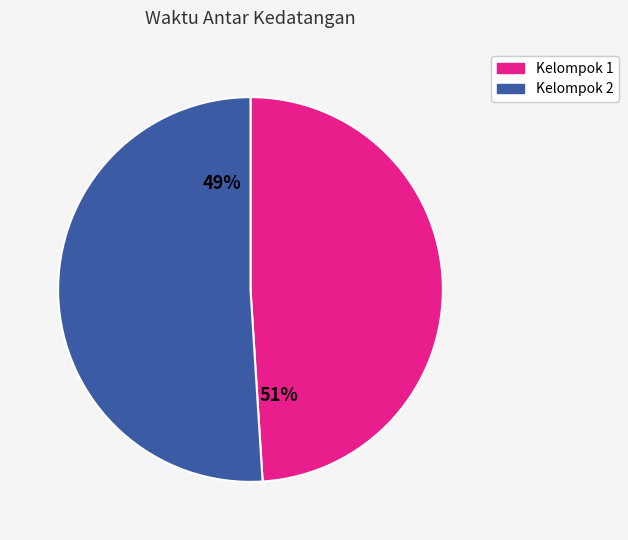

Is it true that Konsumen 4 is 16% of the pie?

False